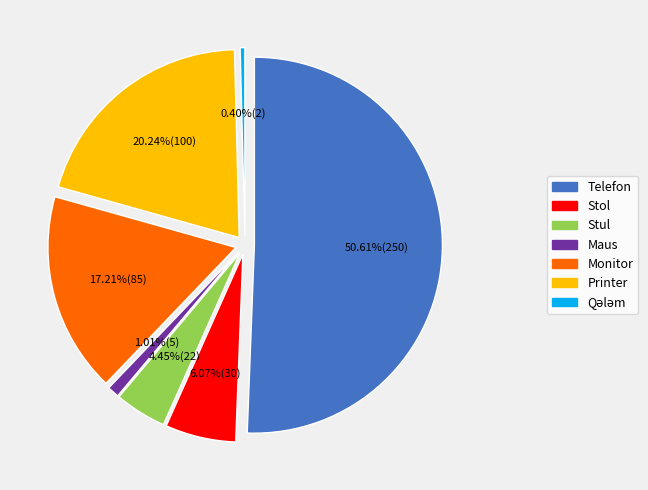

How much of the chart is everything except Stul?

95.5%